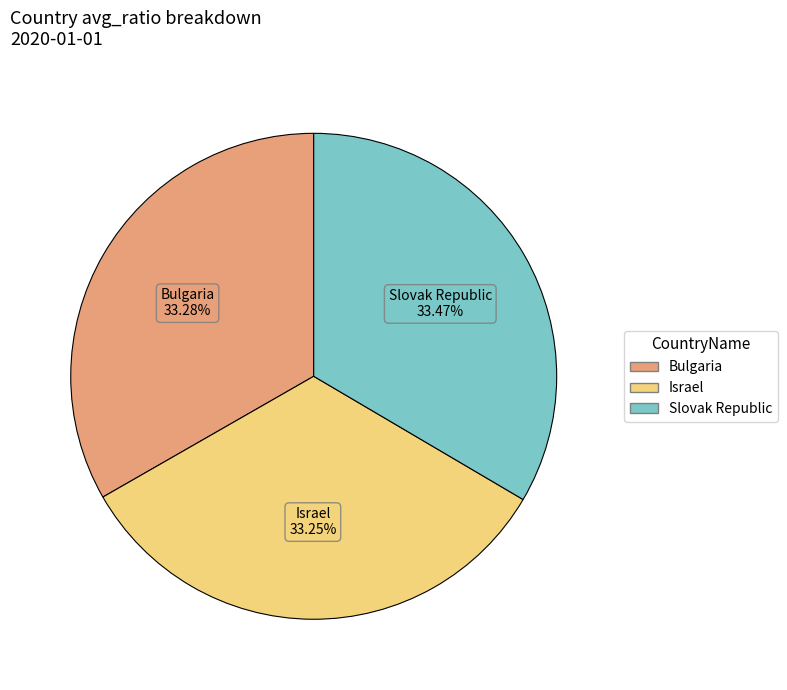

Do Bulgaria and Slovak Republic together represent more than half of the pie?

Yes